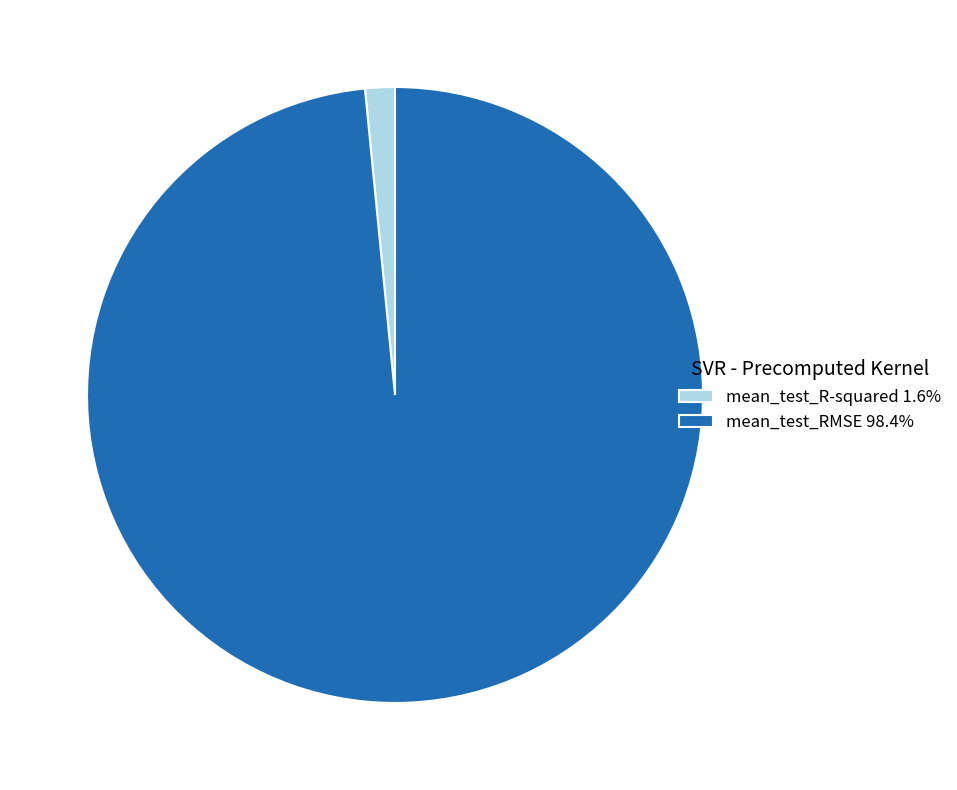

The mean_test_R-squared slice represents 2% of the pie. True or false?

True